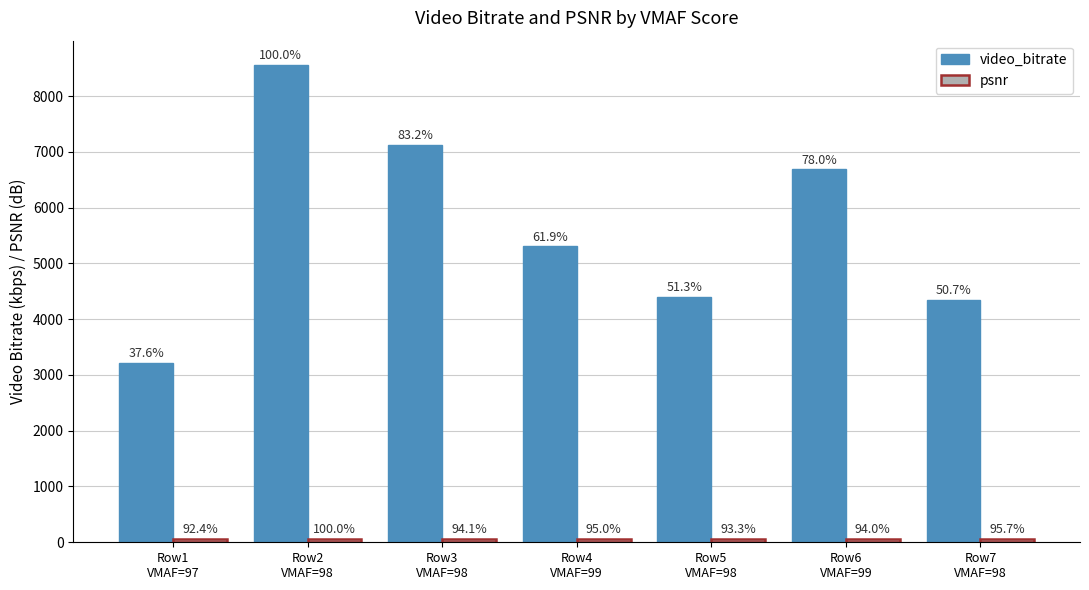

List the labels in order of video_bitrate value, smallest first.

Row1
VMAF=97, Row7
VMAF=98, Row5
VMAF=98, Row4
VMAF=99, Row6
VMAF=99, Row3
VMAF=98, Row2
VMAF=98